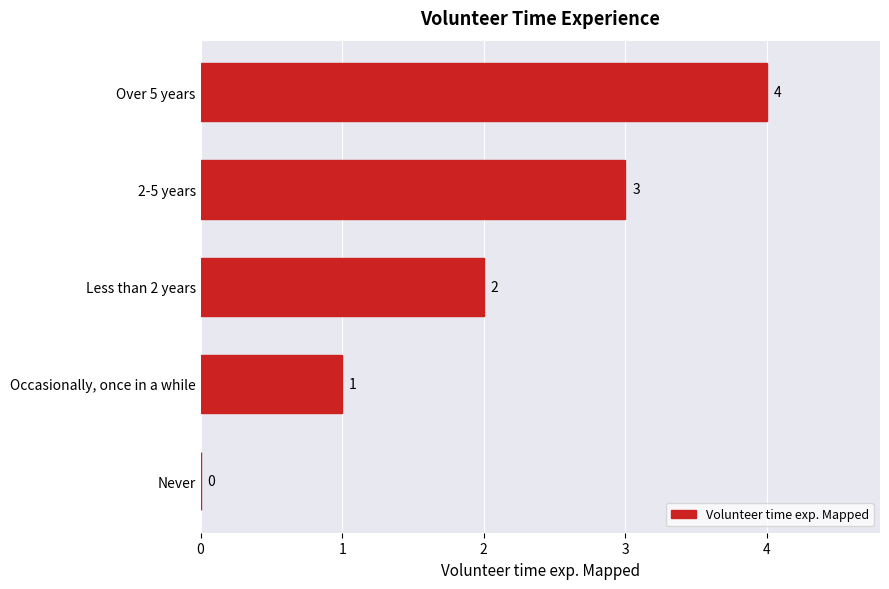

Count the values in the range 1 to 3.

3